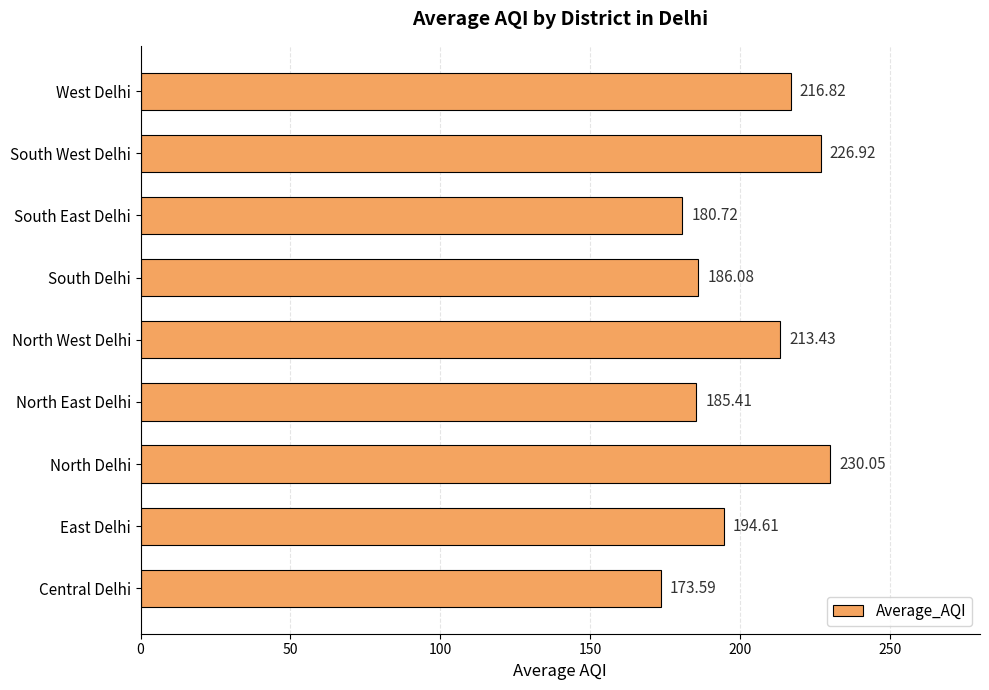

What is the difference between the second highest and second lowest values?

46.2